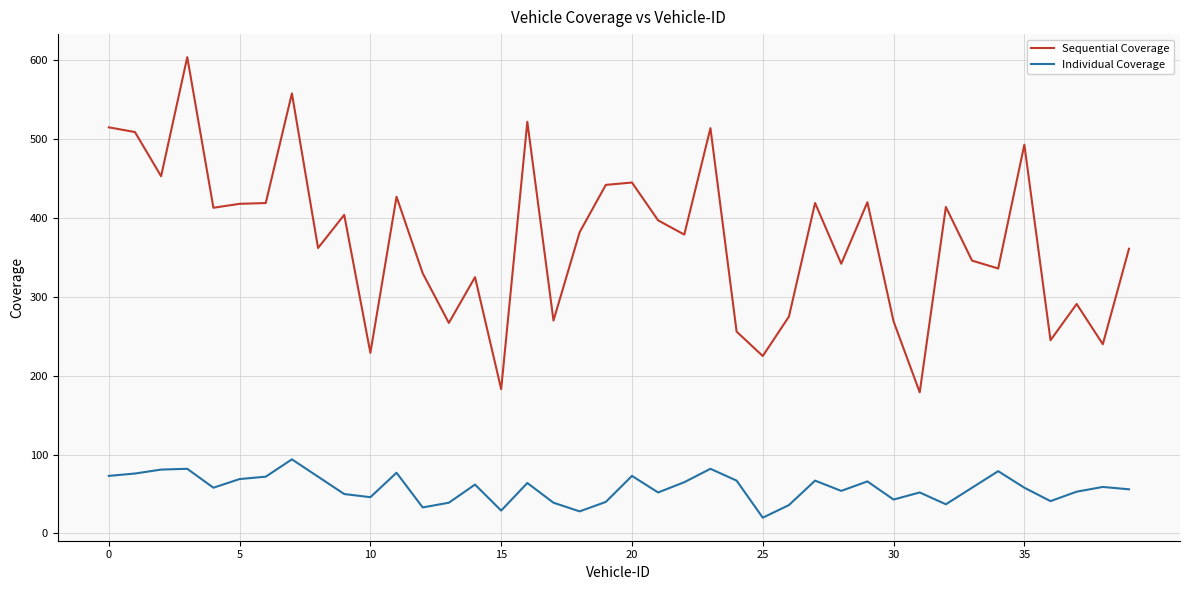

Which series has the largest range (max minus min)?

Sequential Coverage